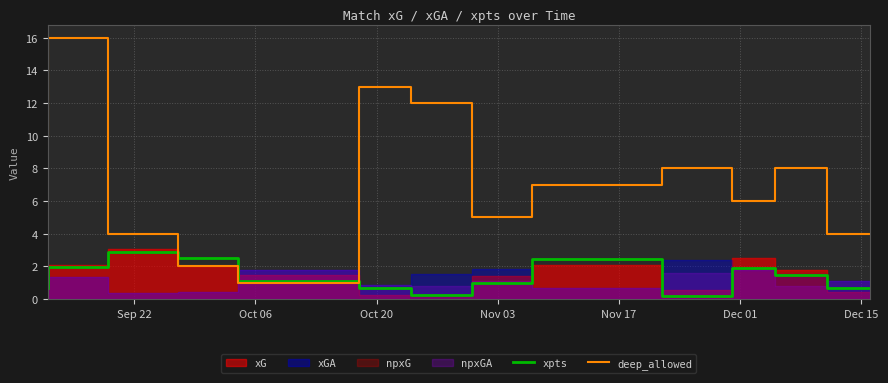

True or false: deep_allowed has a value of 4.8 at 11.

False